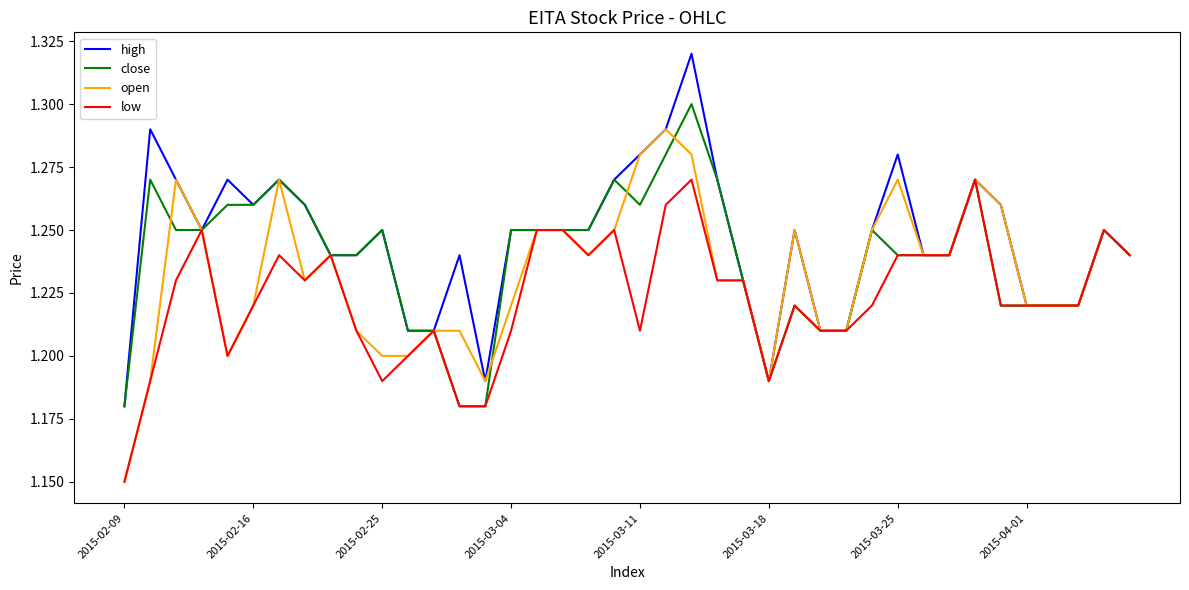

What are all the series names shown in the legend?

high, close, open, low